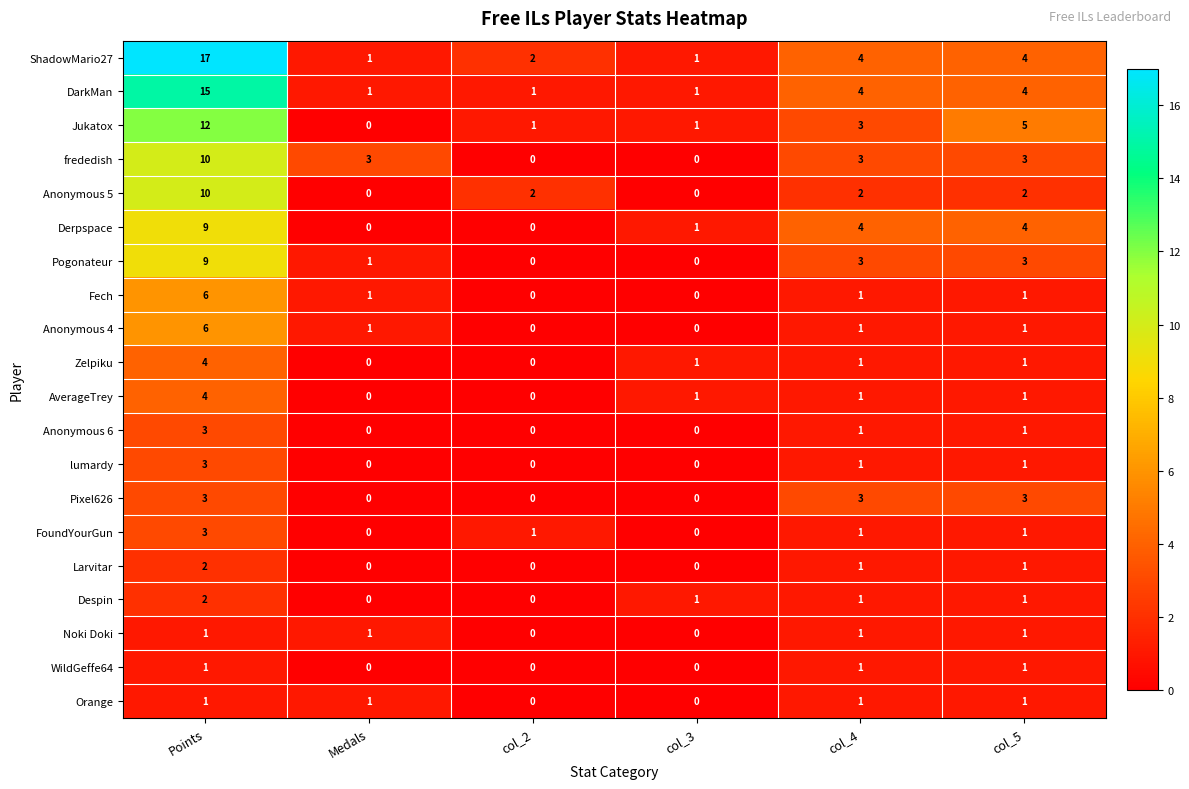

At which category is the sum across all series the highest?

Points